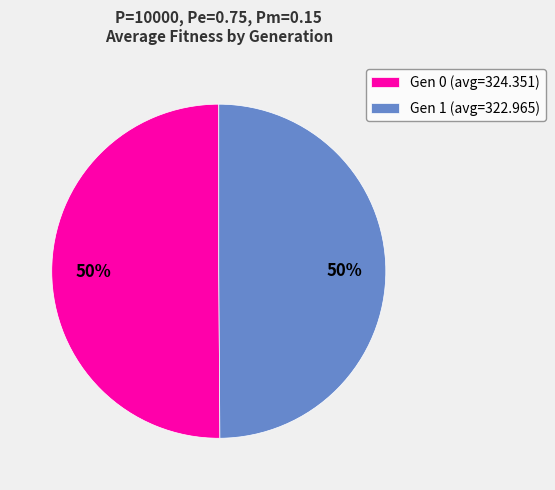

What is the ratio of the value at Gen 0 (avg=324.351) to the value at Gen 1 (avg=322.965)?

1.0